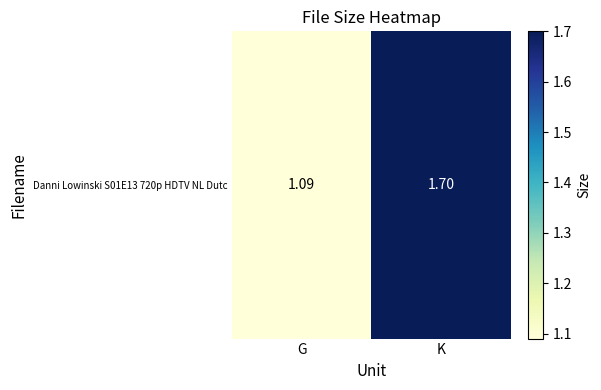

Is it true that the value at K is 1.7?

True